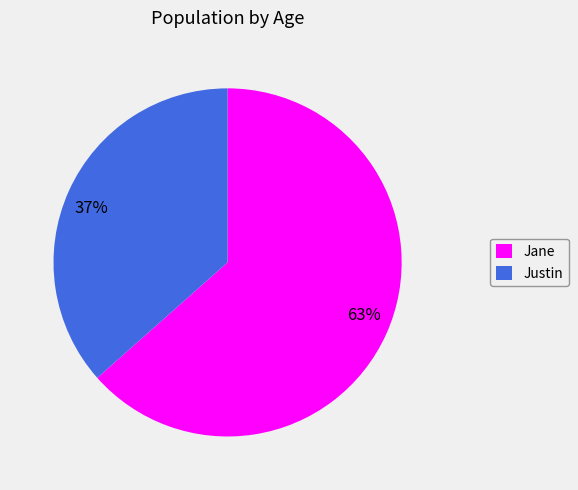

Combined, do Jane and Justin account for over 50%?

Yes